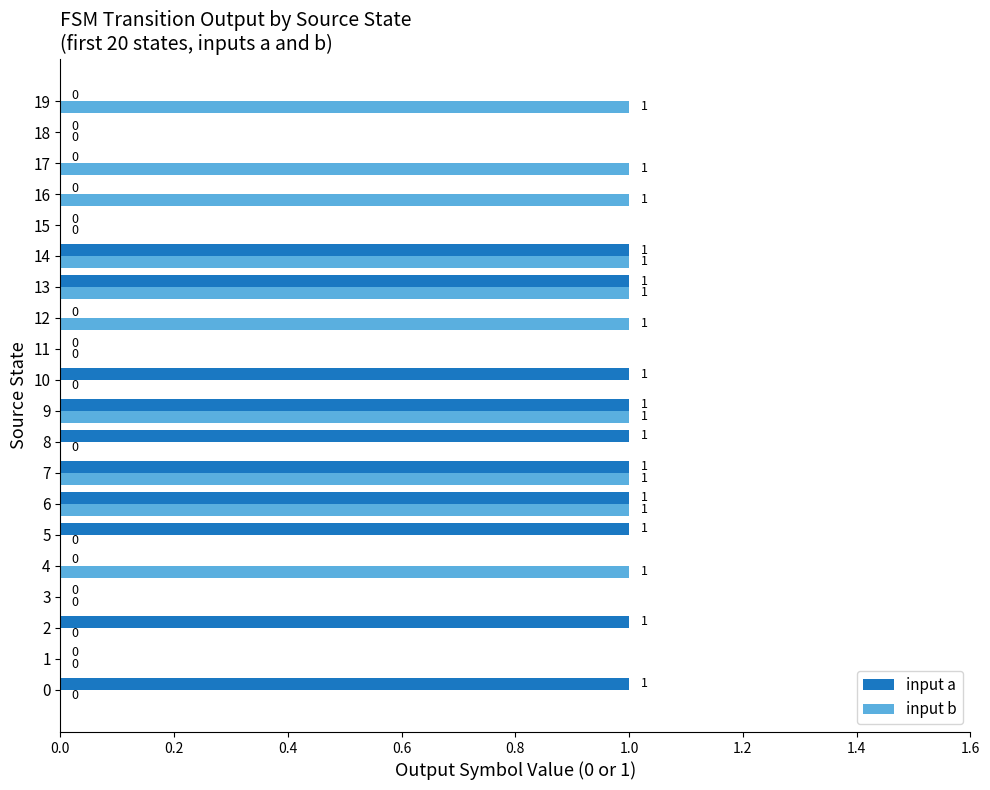

How many input a values are between 0 and 1?

20